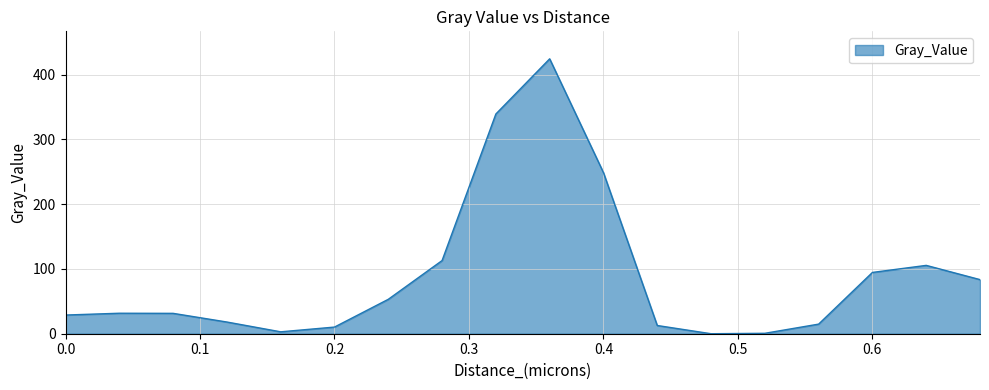

What is the maximum value shown in the chart?

424.6